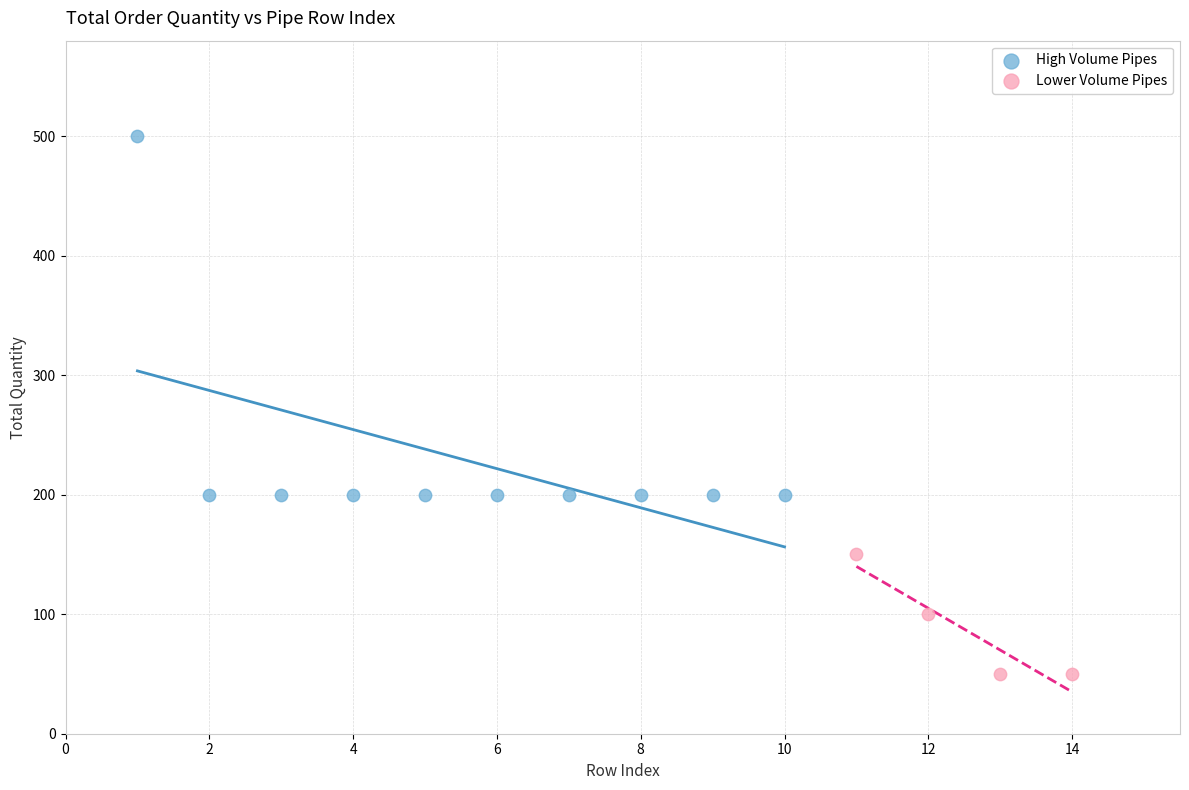

Which series has the largest Y range (max minus min)?

High Volume Pipes